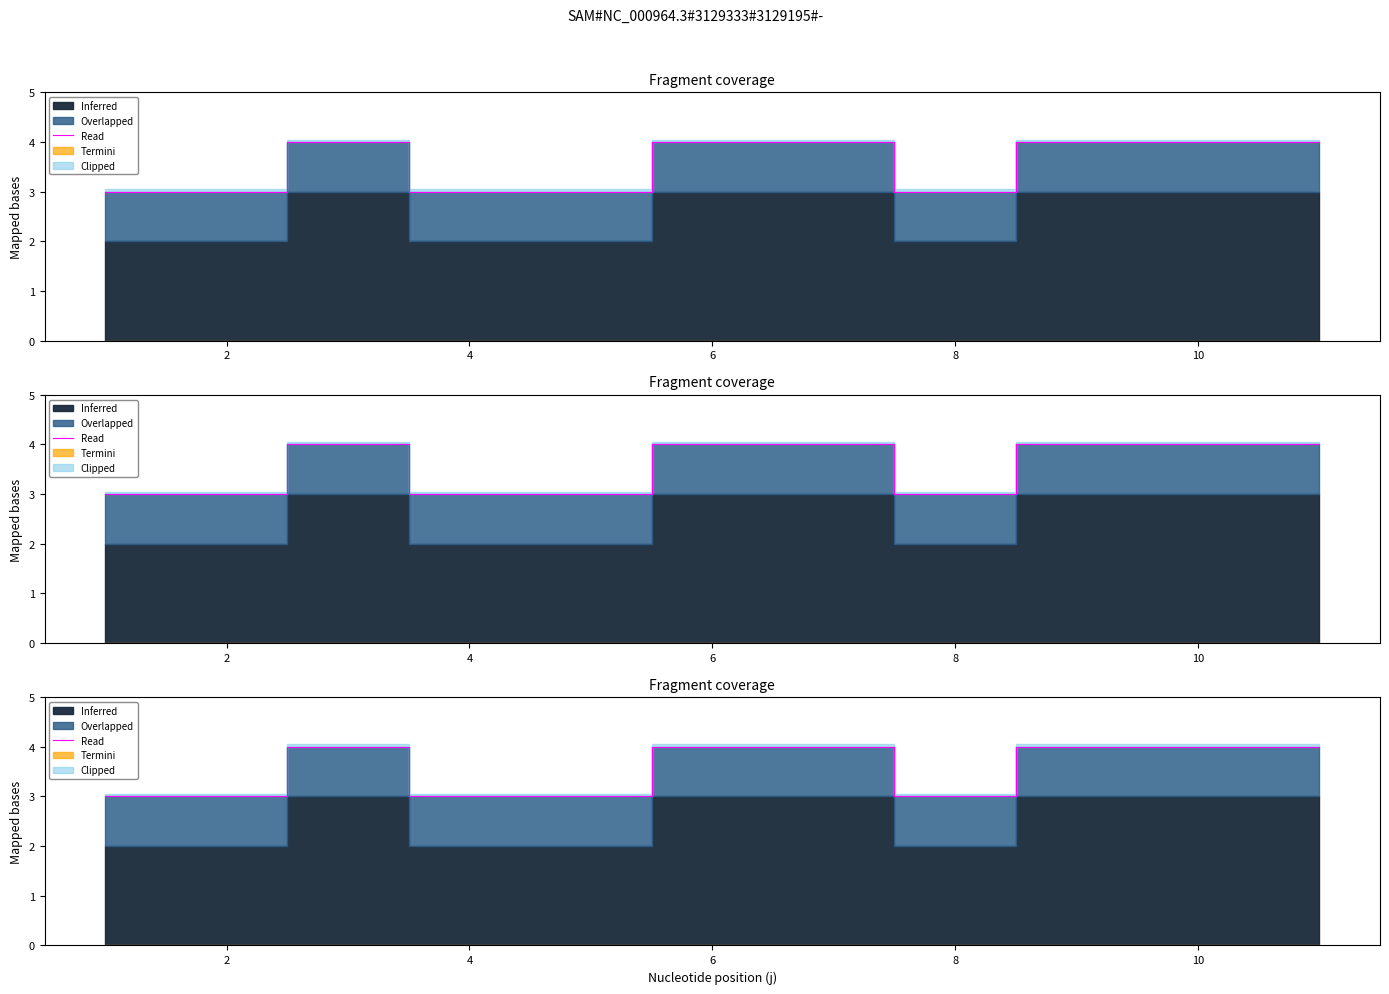

What is the value of the 1st point from the left?

3